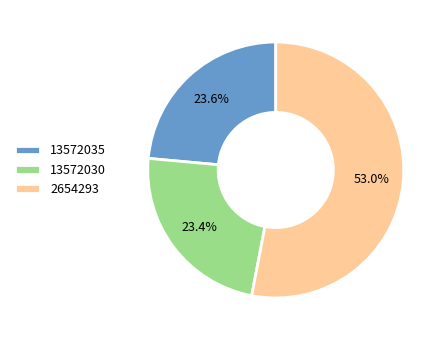

To the nearest percent, what is the difference between the 13572035 and 2654293 slice percentages?

29%